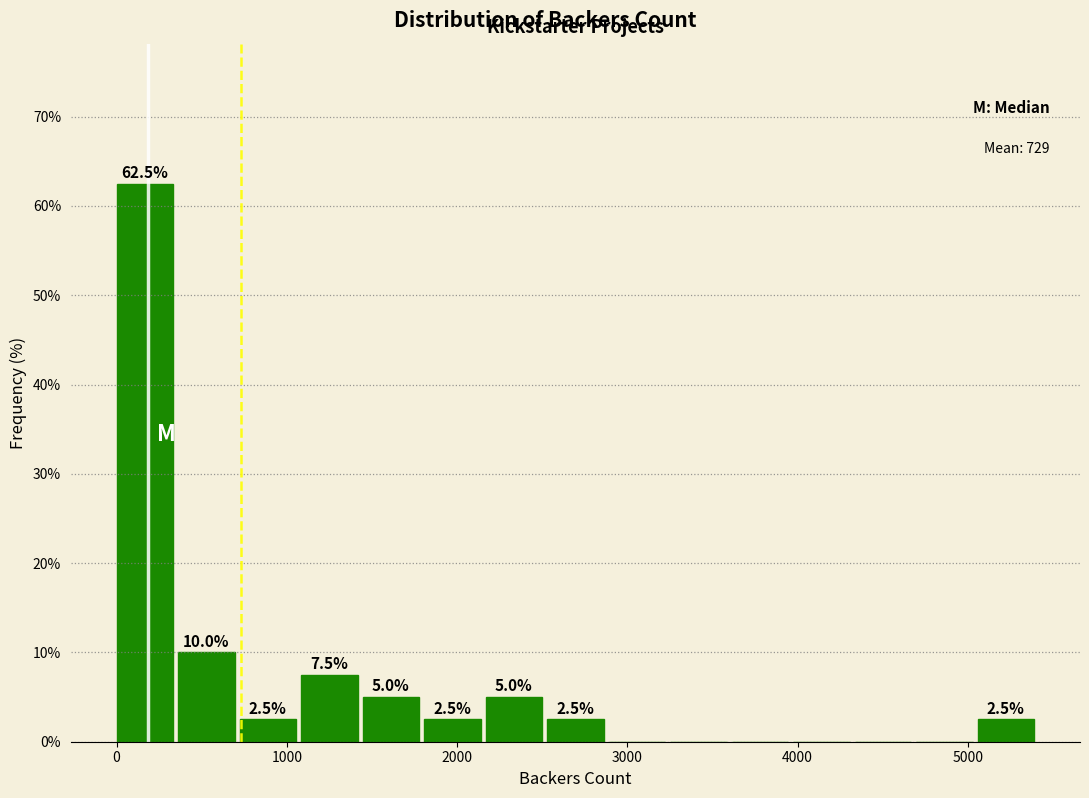

Read against the x-axis, roughly where is the centre of the tallest bar?

200